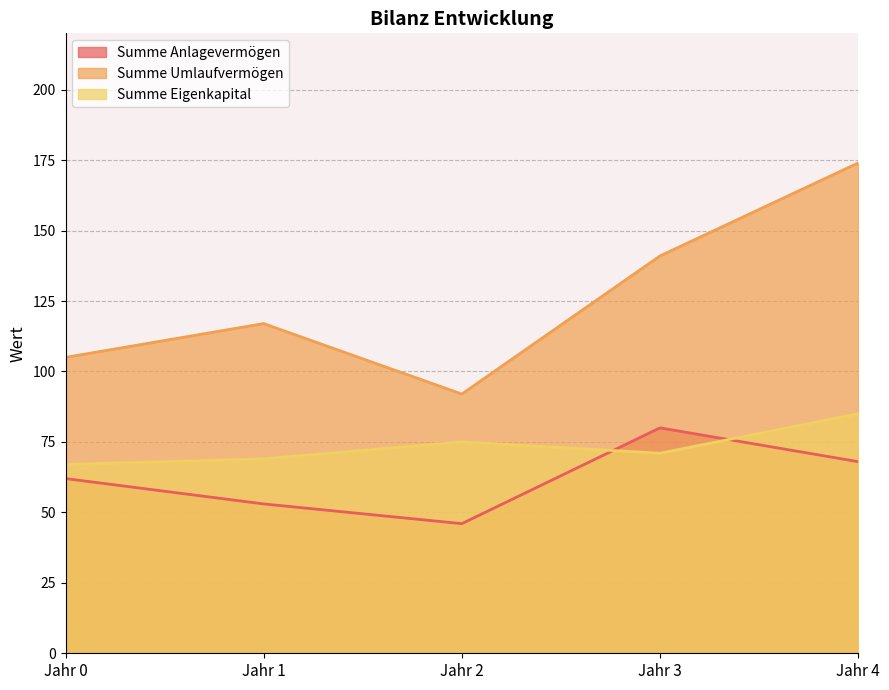

Which series changed the most between Jahr 0 and Jahr 2?

Summe Anlagevermögen